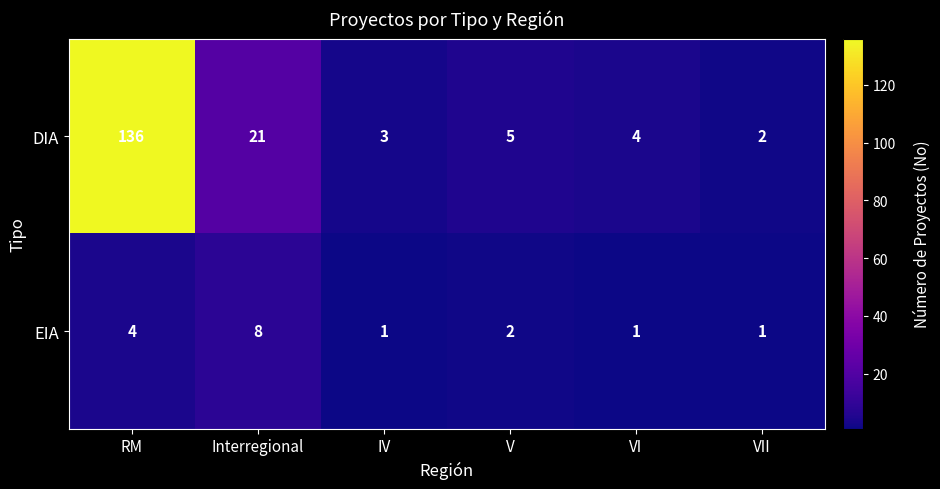

Count the number of data series in this chart.

2